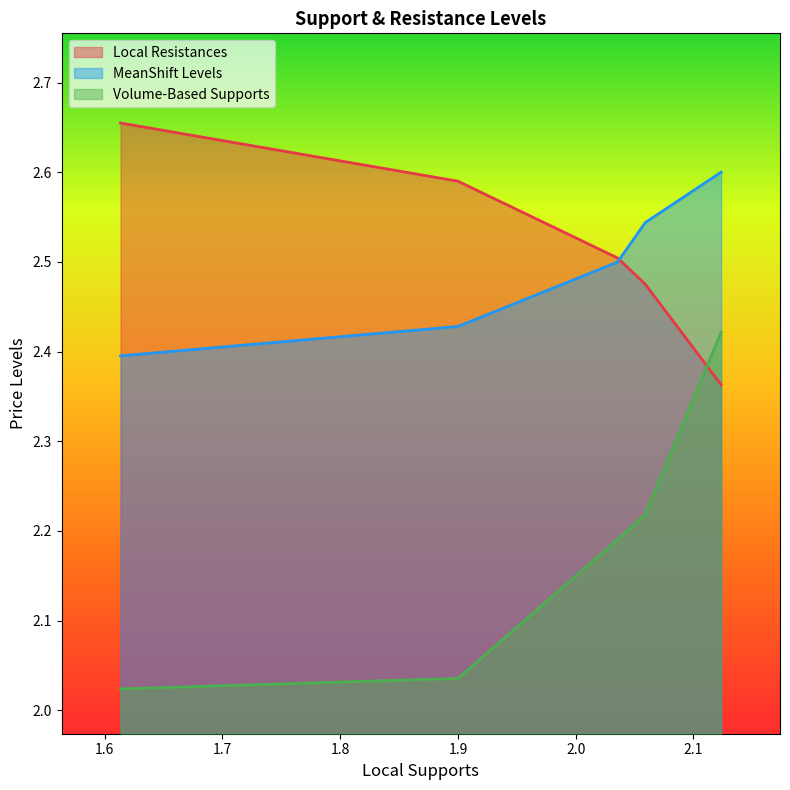

List the labels in order of Local Resistances value, smallest first.

2.1235, 2.0591, 2.0355, 1.9, 1.6134